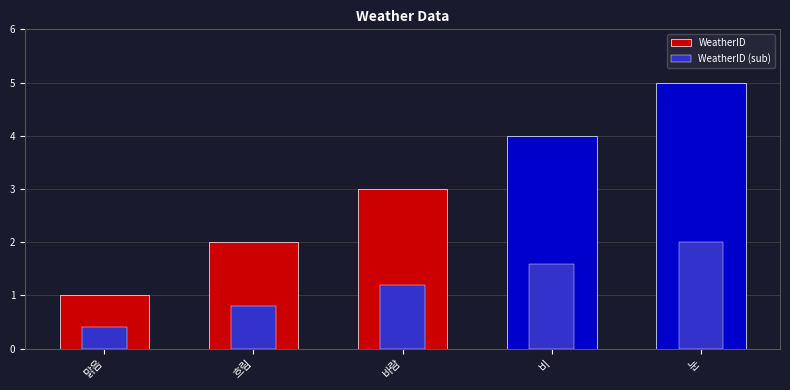

Reading left to right, list all the values displayed in this chart.

WeatherID: 1.0	2.0	3.0	4.0	5.0
WeatherID (sub): 0.4	0.8	1.2	1.6	2.0